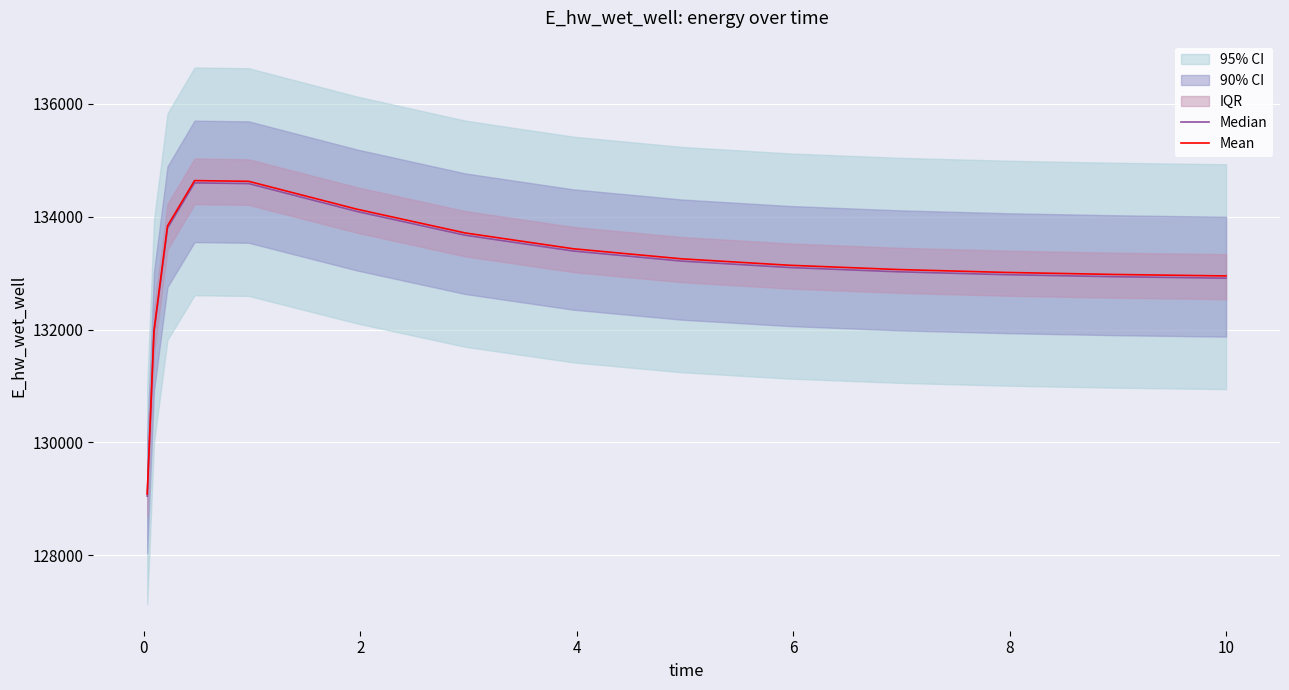

At how many categories does at least one series exceed 129880?

14